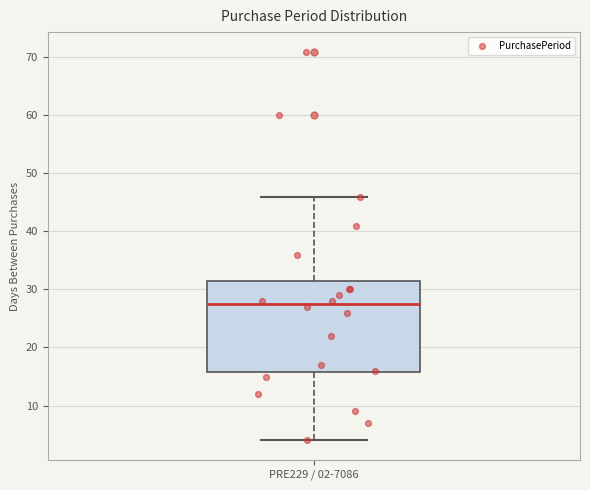

Read this box plot against the y-axis: the position of the median line, the range covered by the box, and the ends of both whiskers. The values are not printed on the chart, so give them approximately, as read against the axis.

median 28, box 16 to 32, whiskers 4 to 46